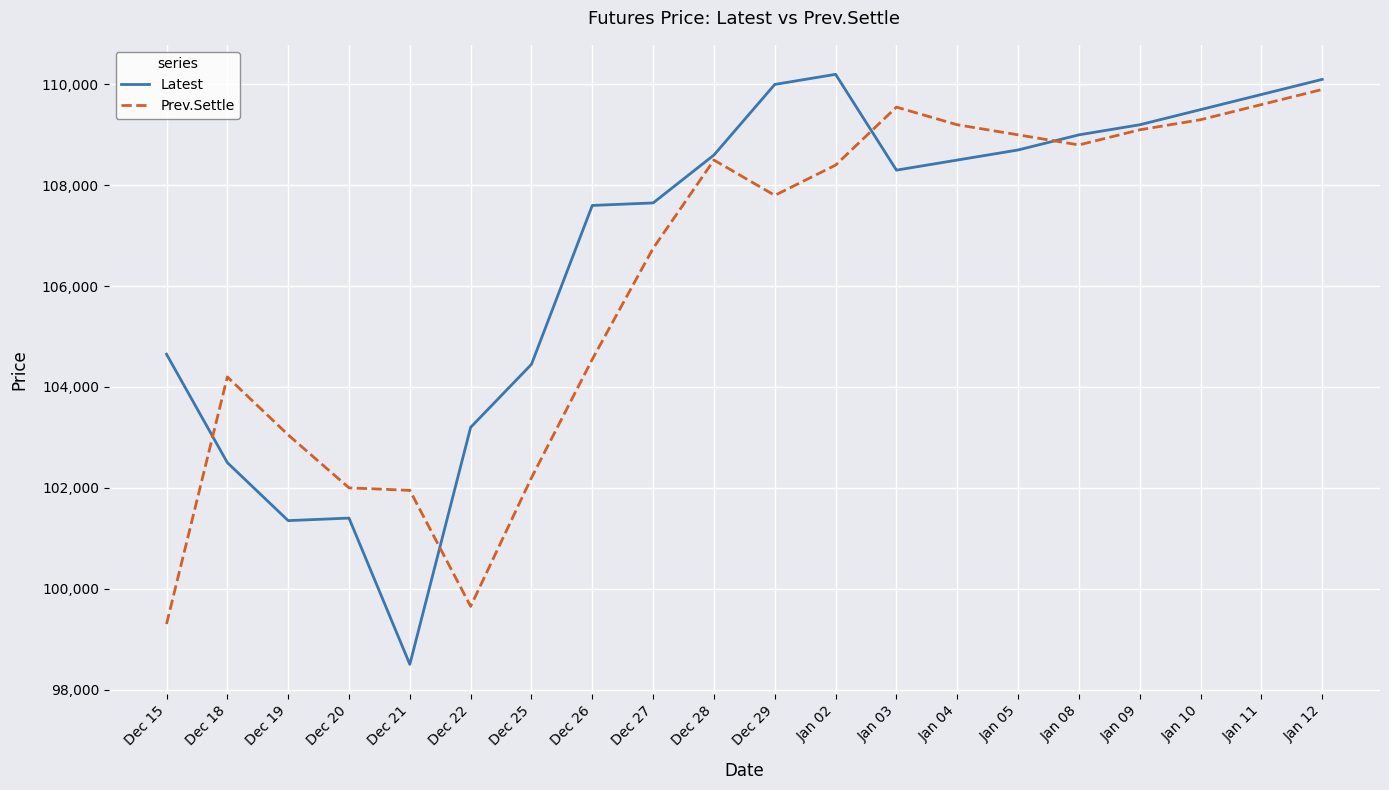

At which label is Prev.Settle closest to 104600?

Dec 26